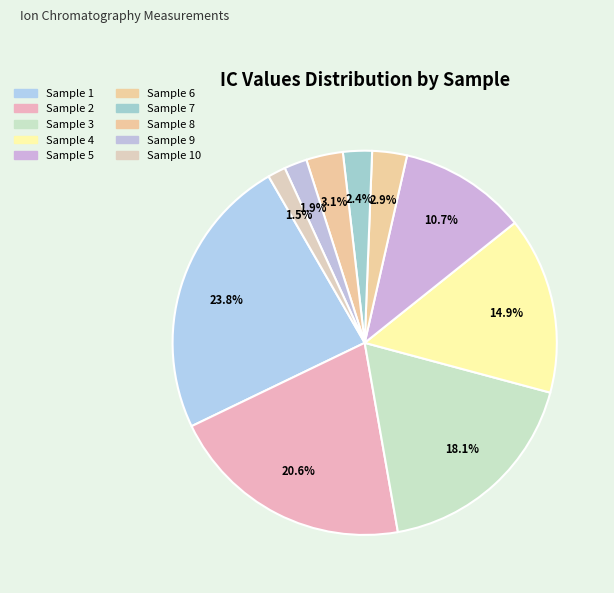

Approximately how many times larger is the value at Sample 7 compared to Sample 2?

0.1